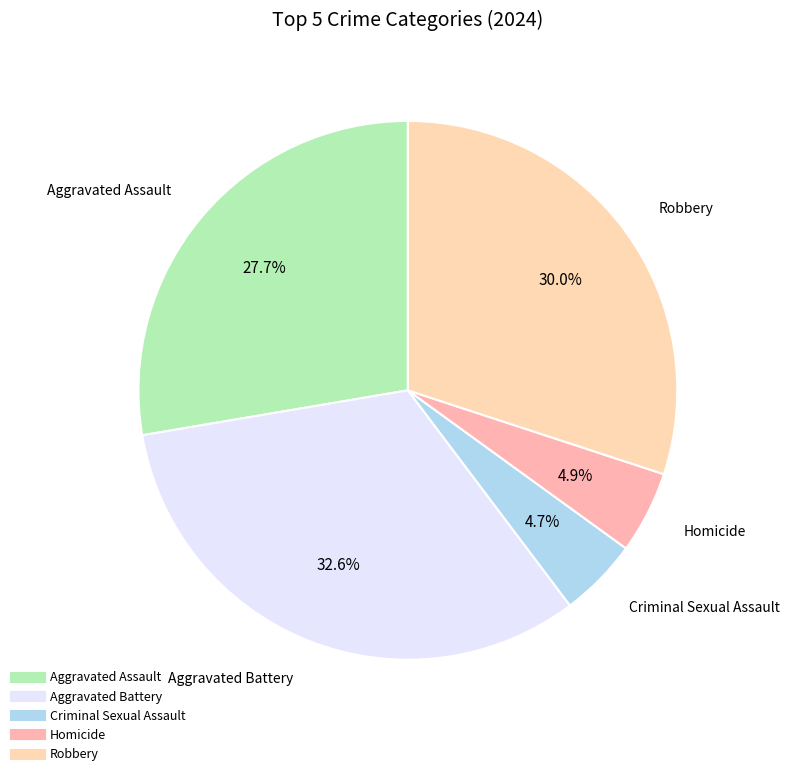

How many segments does this pie chart have?

5